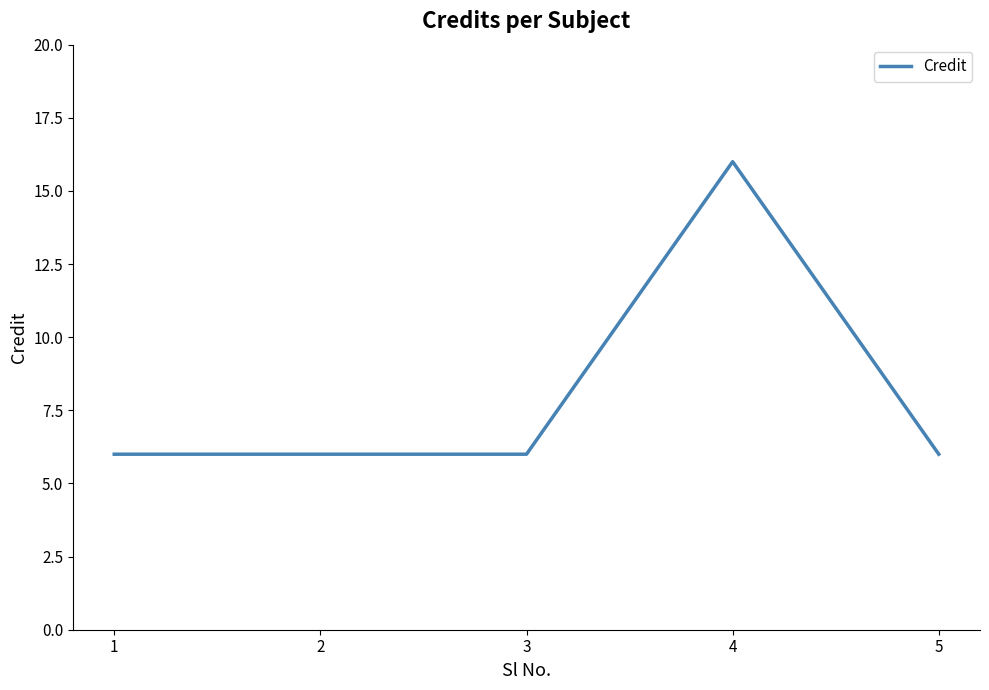

What is the change in value from 3 to 4?

+10